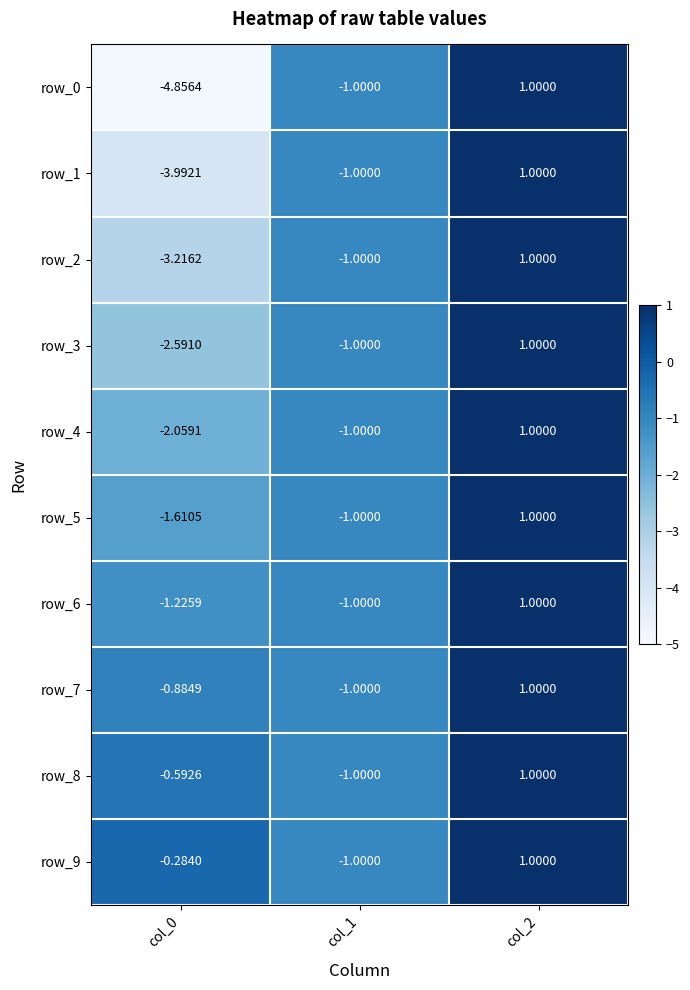

Is the value of row_4 at col_1 greater than the value of row_0 at col_1?

No